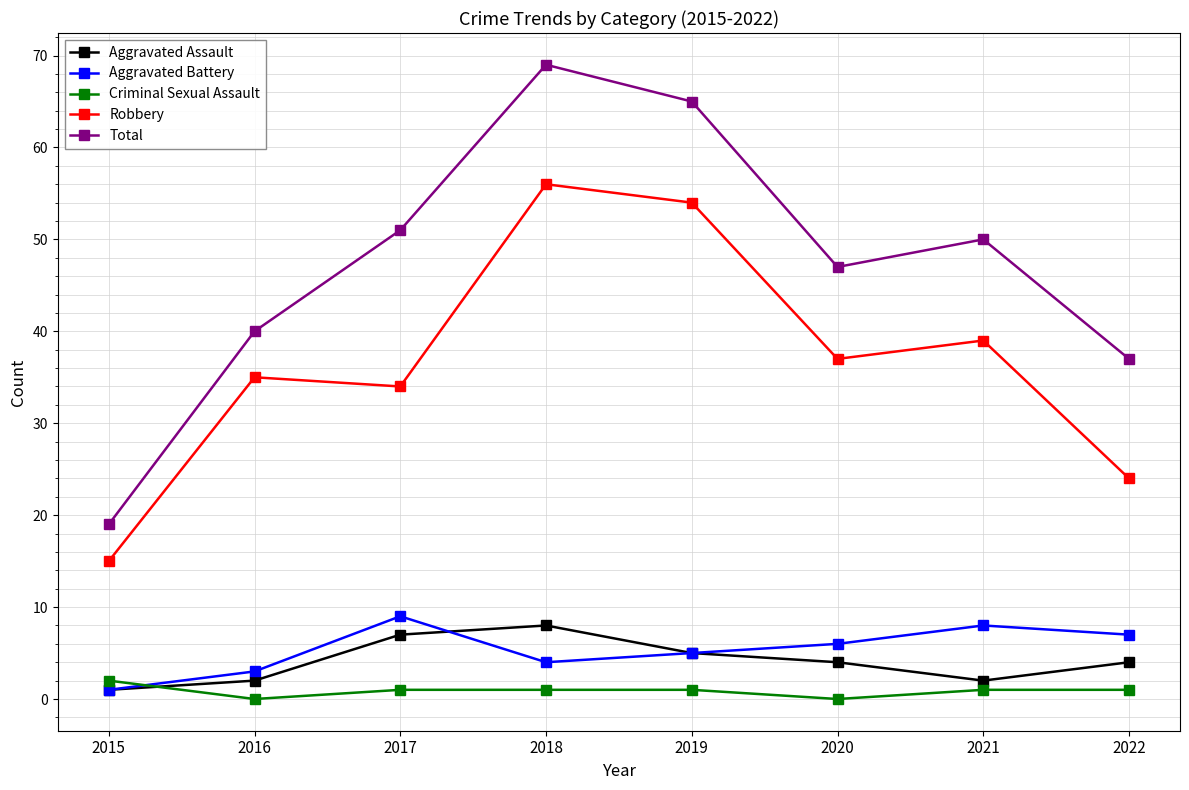

How many distinct data groups are displayed?

5